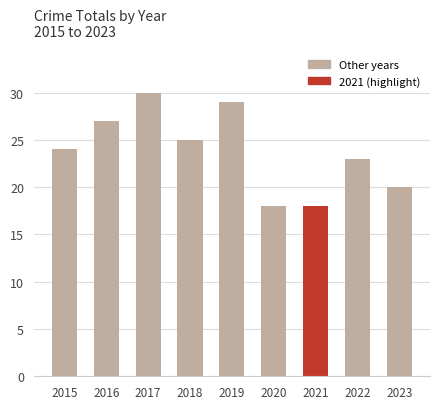

Reading left to right, transcribe all the data shown in this chart.

2015=24	2016=27	2017=30	2018=25	2019=29	2020=18	2021=18	2022=23	2023=20